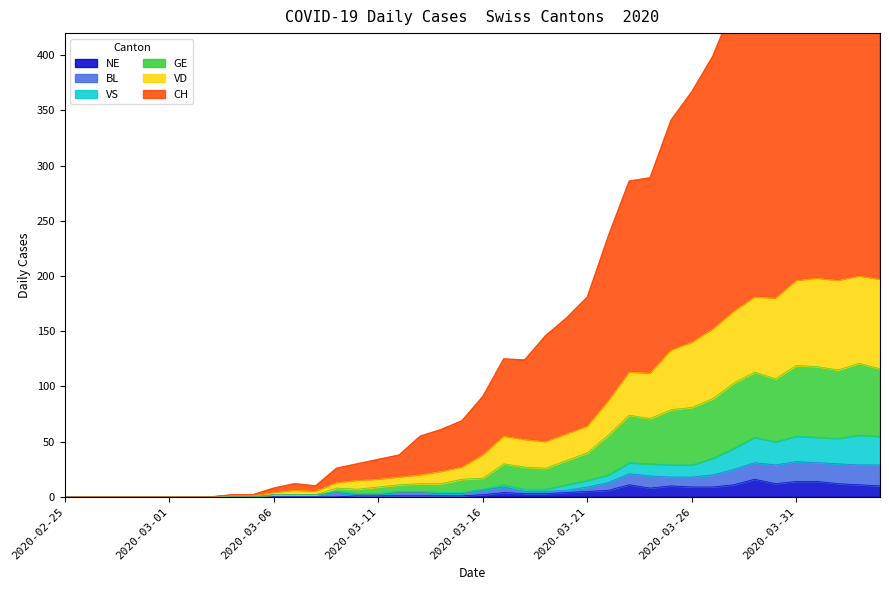

What is the label of the 21st point from the left?

2020-03-16